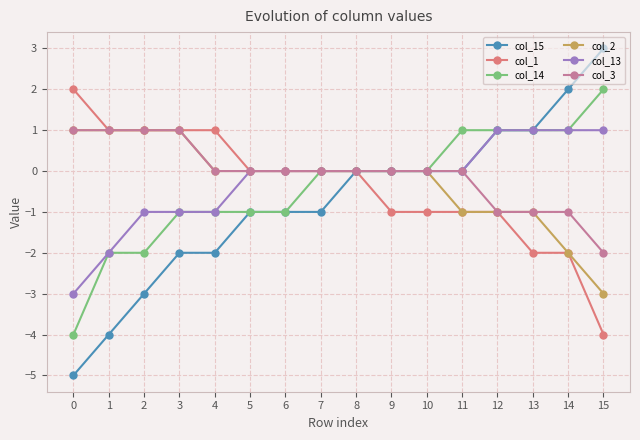

The value of col_14 at 3 is -2. True or false?

False